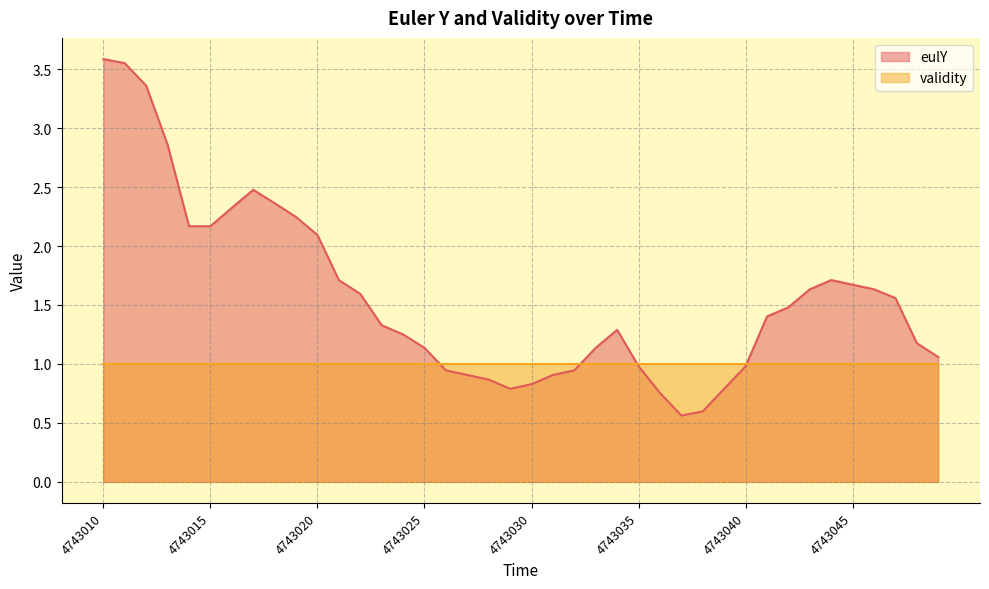

At which category does the data reach its first local valley?

4743029